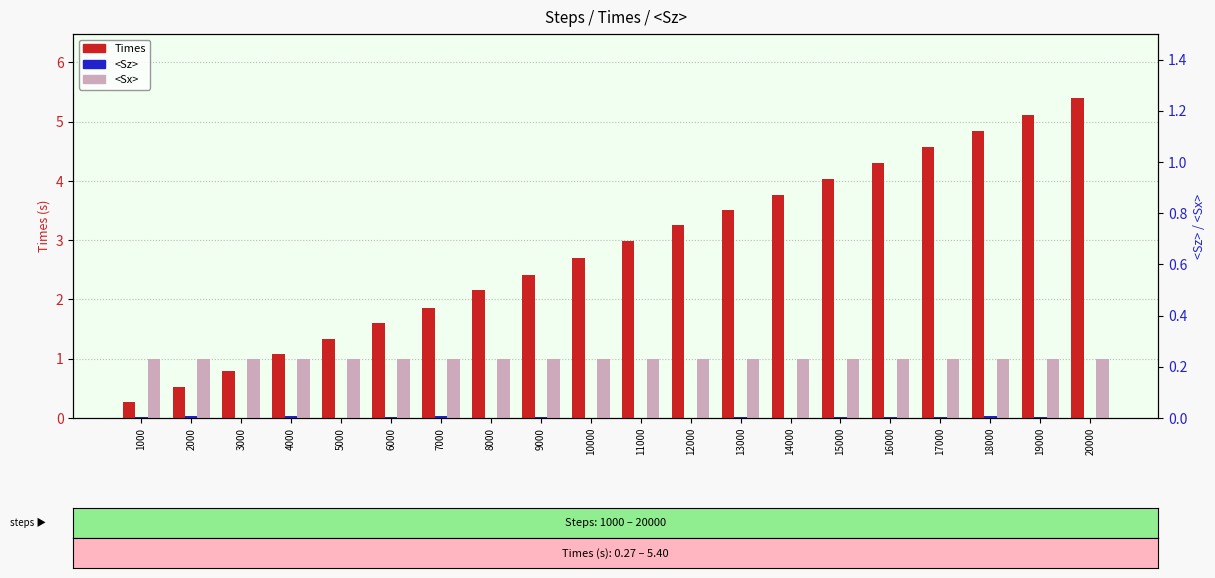

What is the average value of the Times series?

2.8